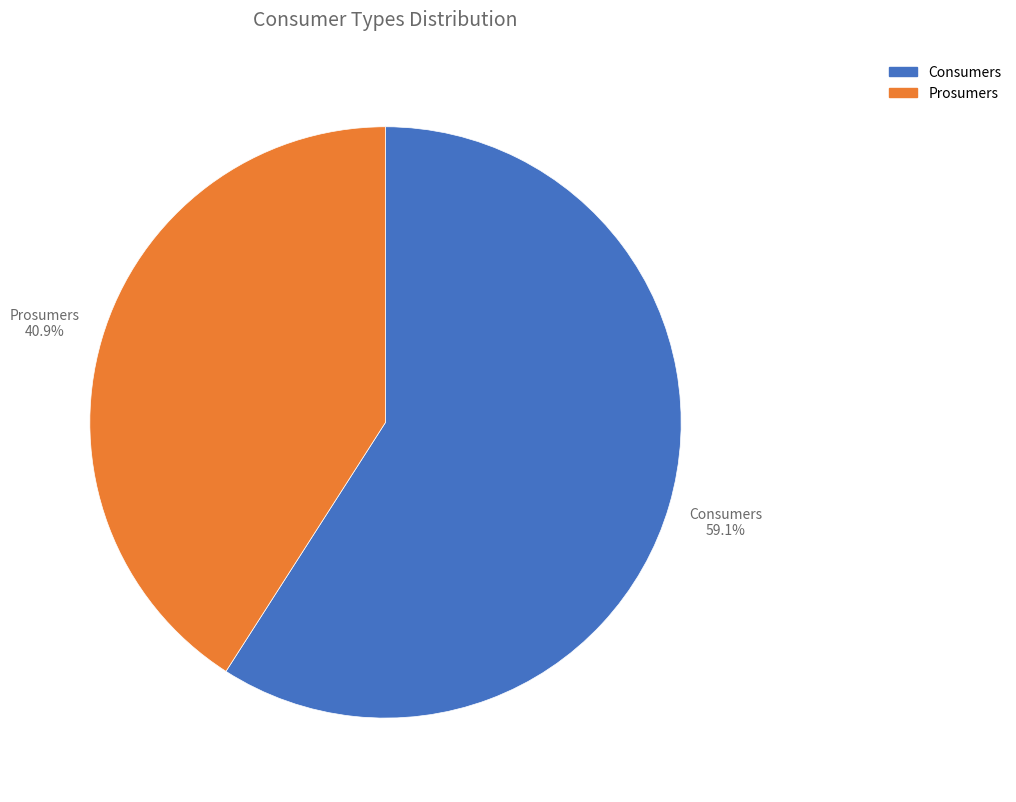

What is the ratio of the value at Prosumers to the value at Consumers?

0.7